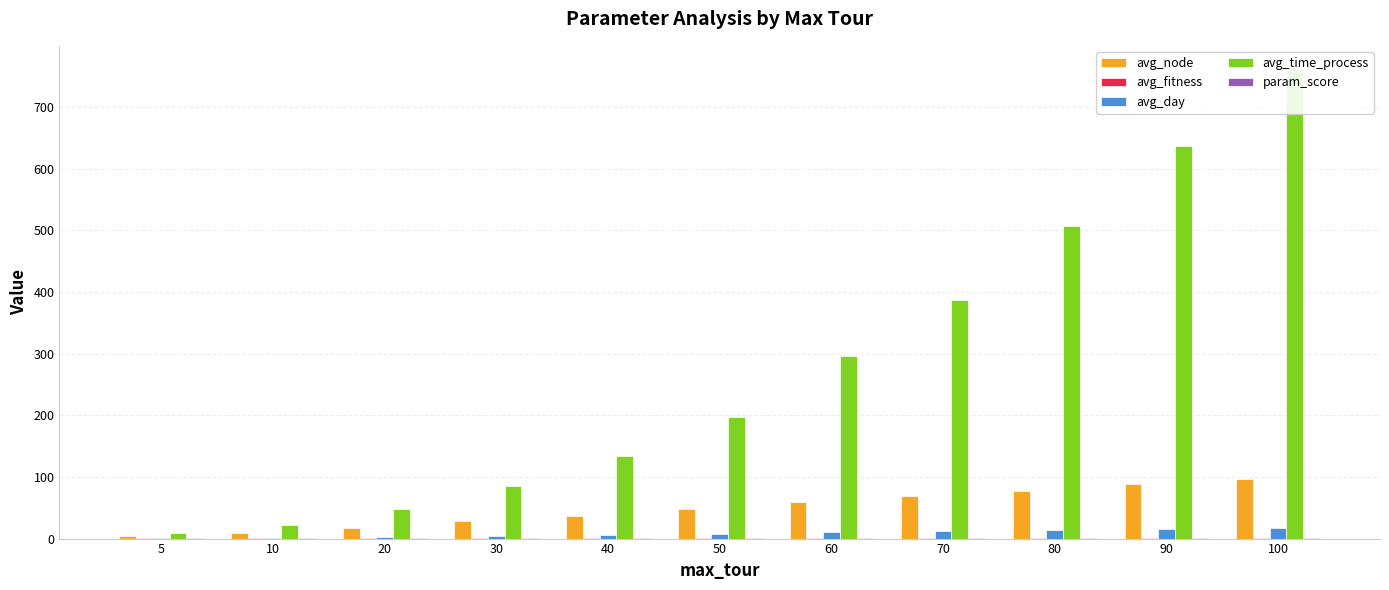

What is the sum of all param_score values?

5.6